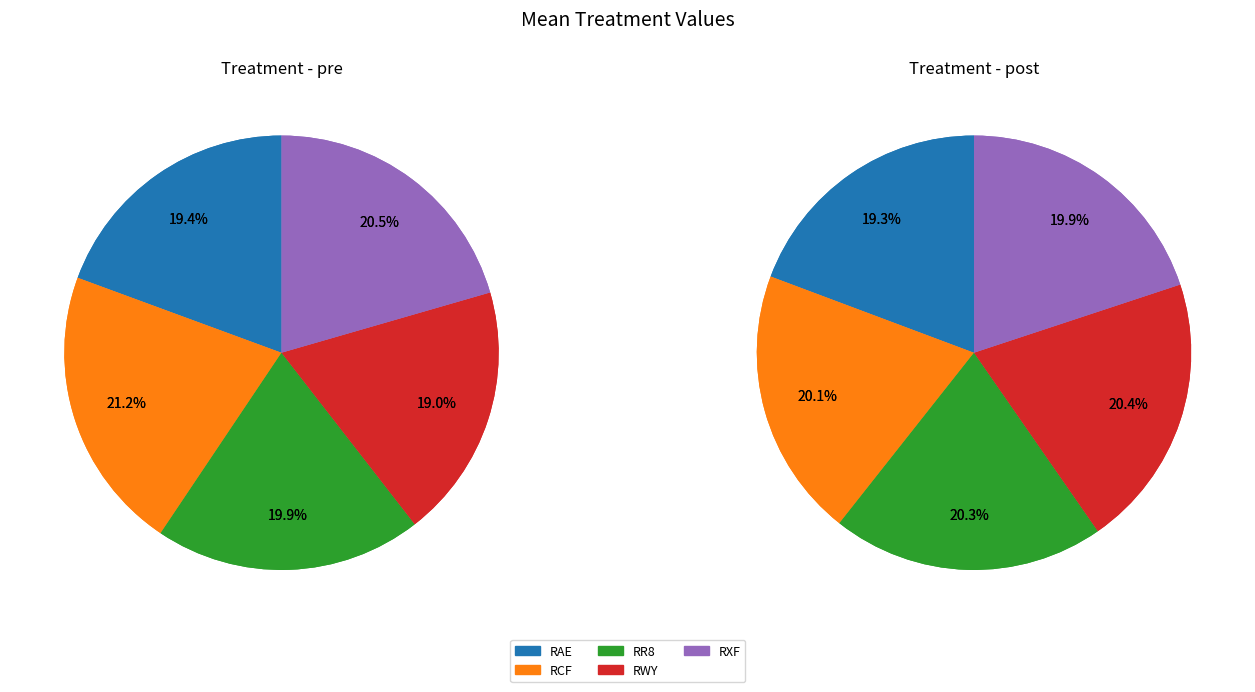

Is there a majority slice in this chart?

No